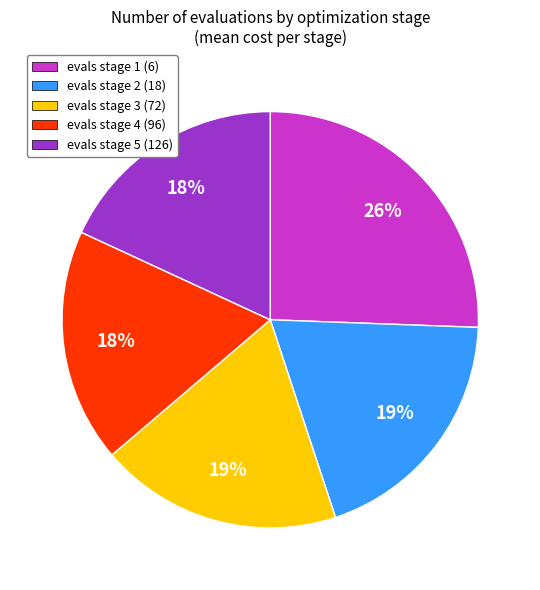

Does any single category account for the majority?

No